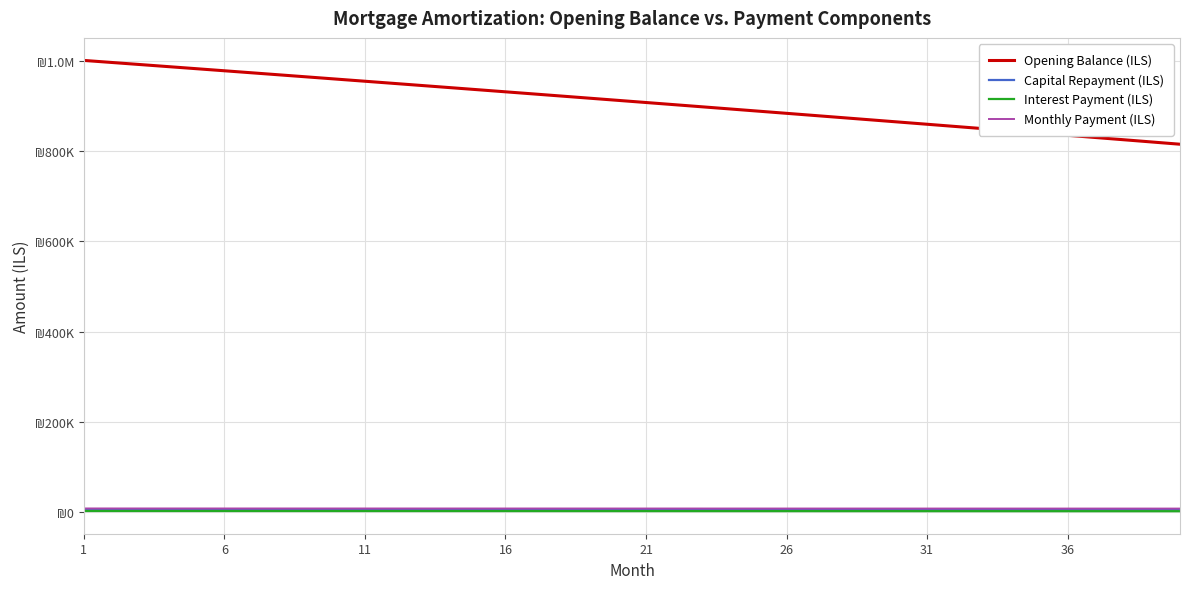

What are all the series names shown in the legend?

Opening Balance (ILS), Capital Repayment (ILS), Interest Payment (ILS), Monthly Payment (ILS)